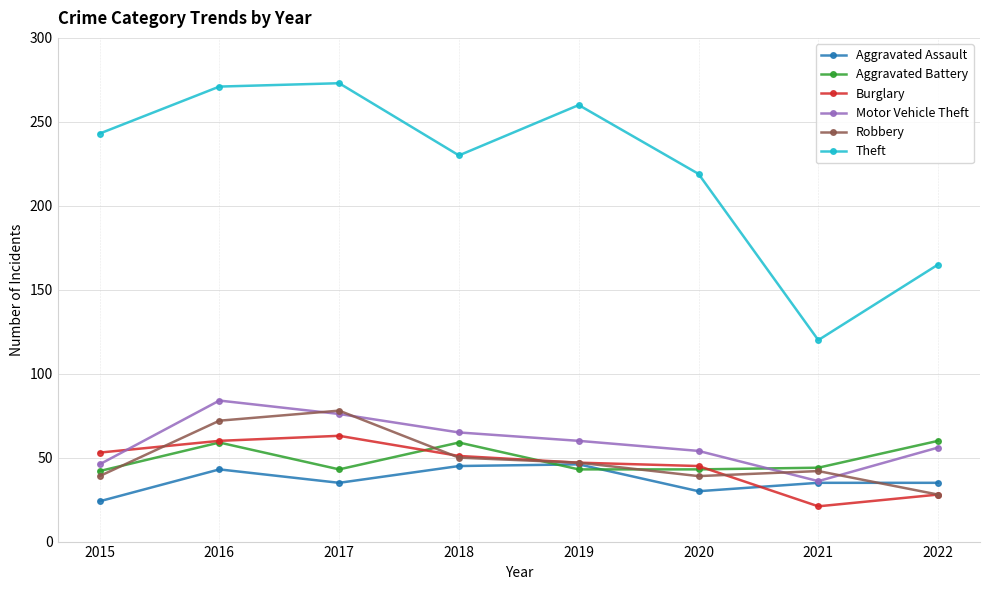

What is the total value across all series at 2015?

447